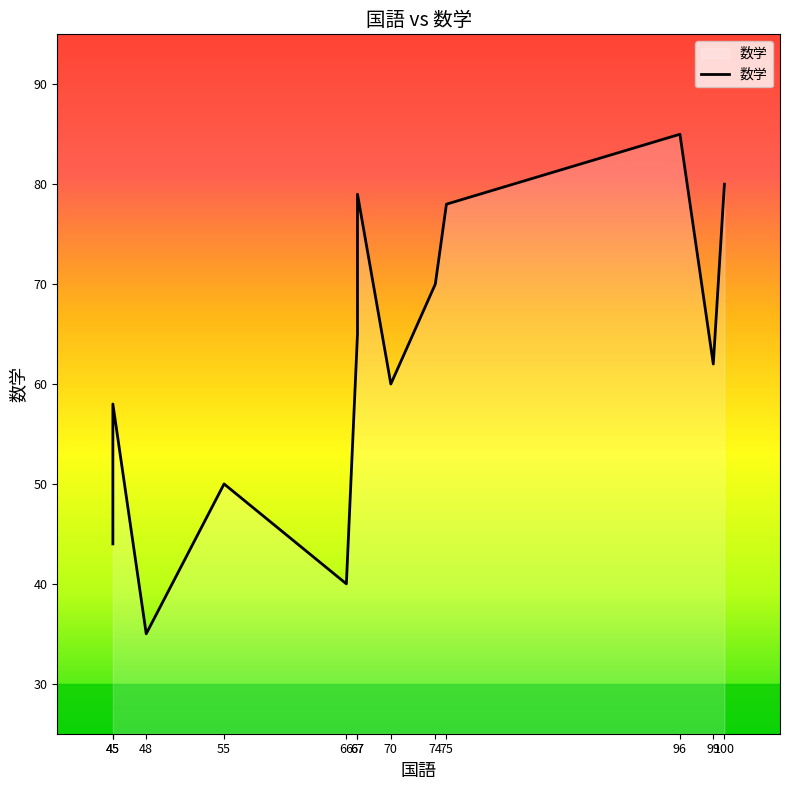

Between 75 and 67, which is larger?

75